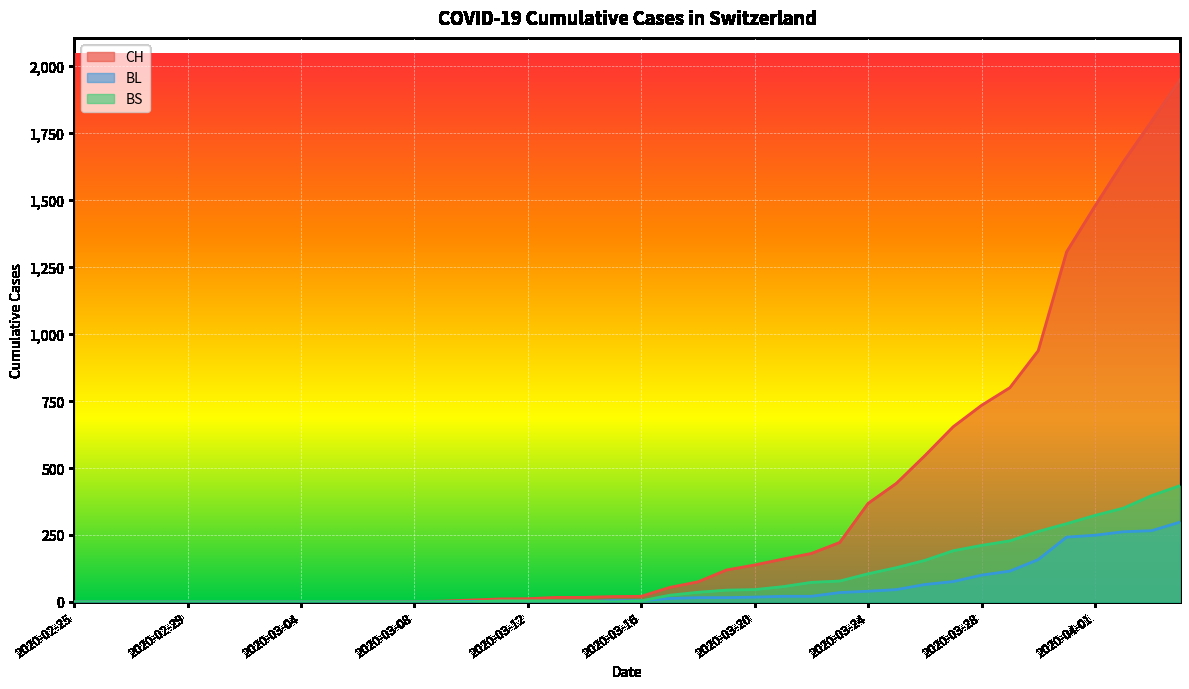

True or false: BL and CH cross at least once.

False